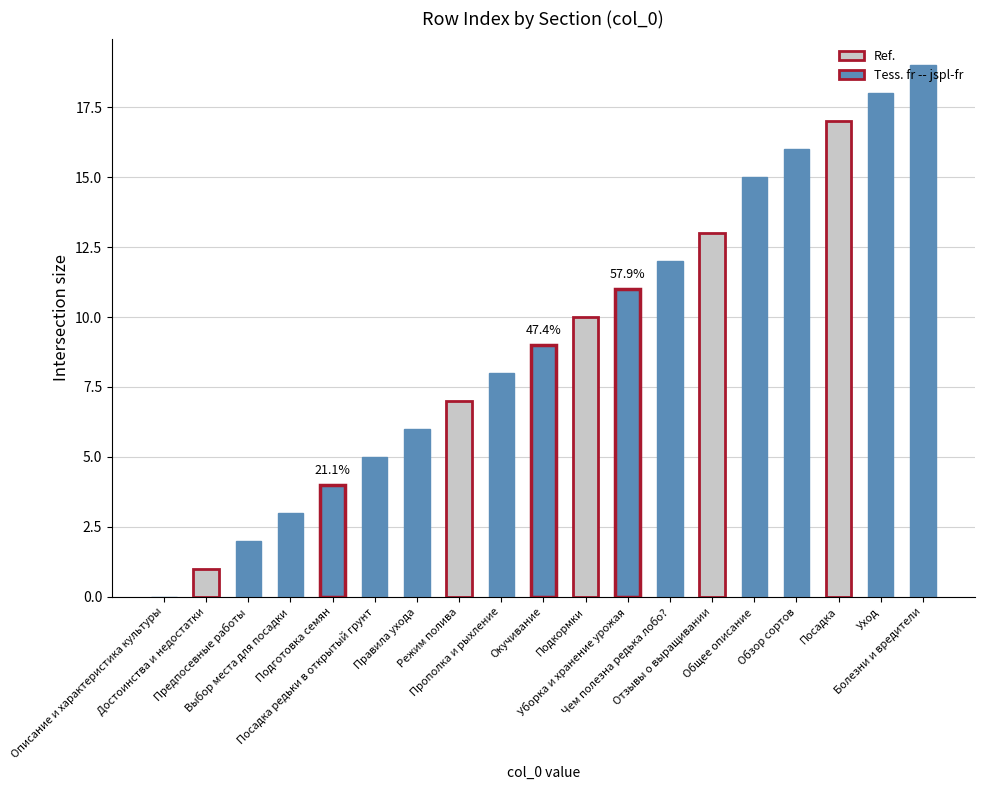

What is the maximum value shown in the chart?

19